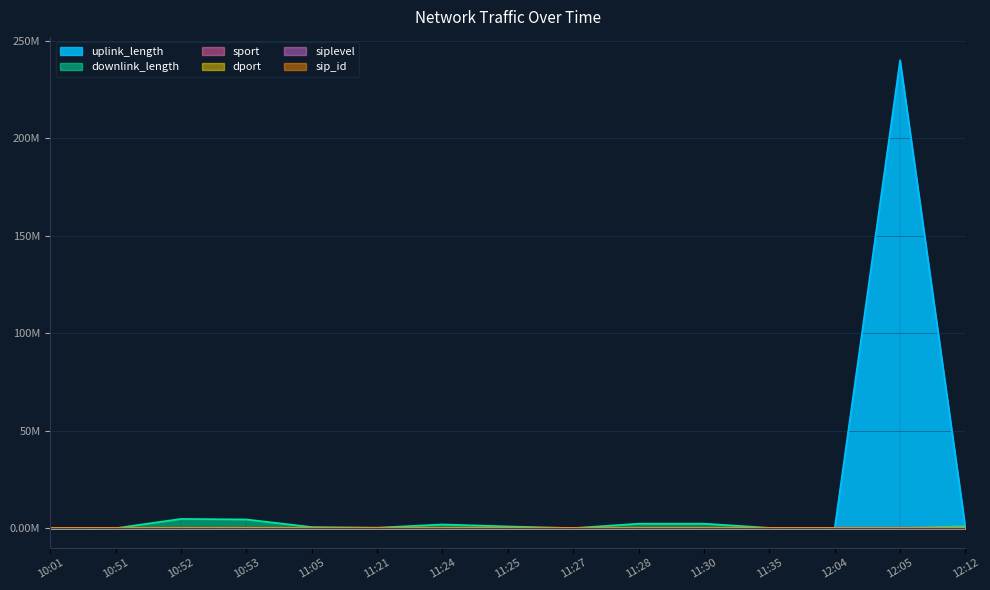

What is the highest value of the downlink_length series?

4.8